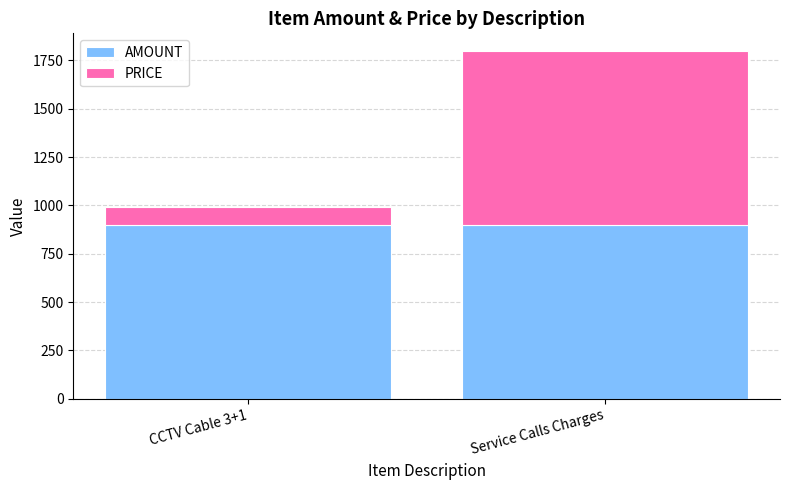

Count the number of data series in this chart.

2